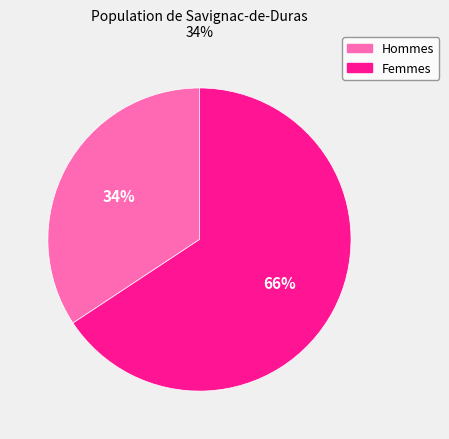

Which category has the smallest portion of the pie?

Hommes